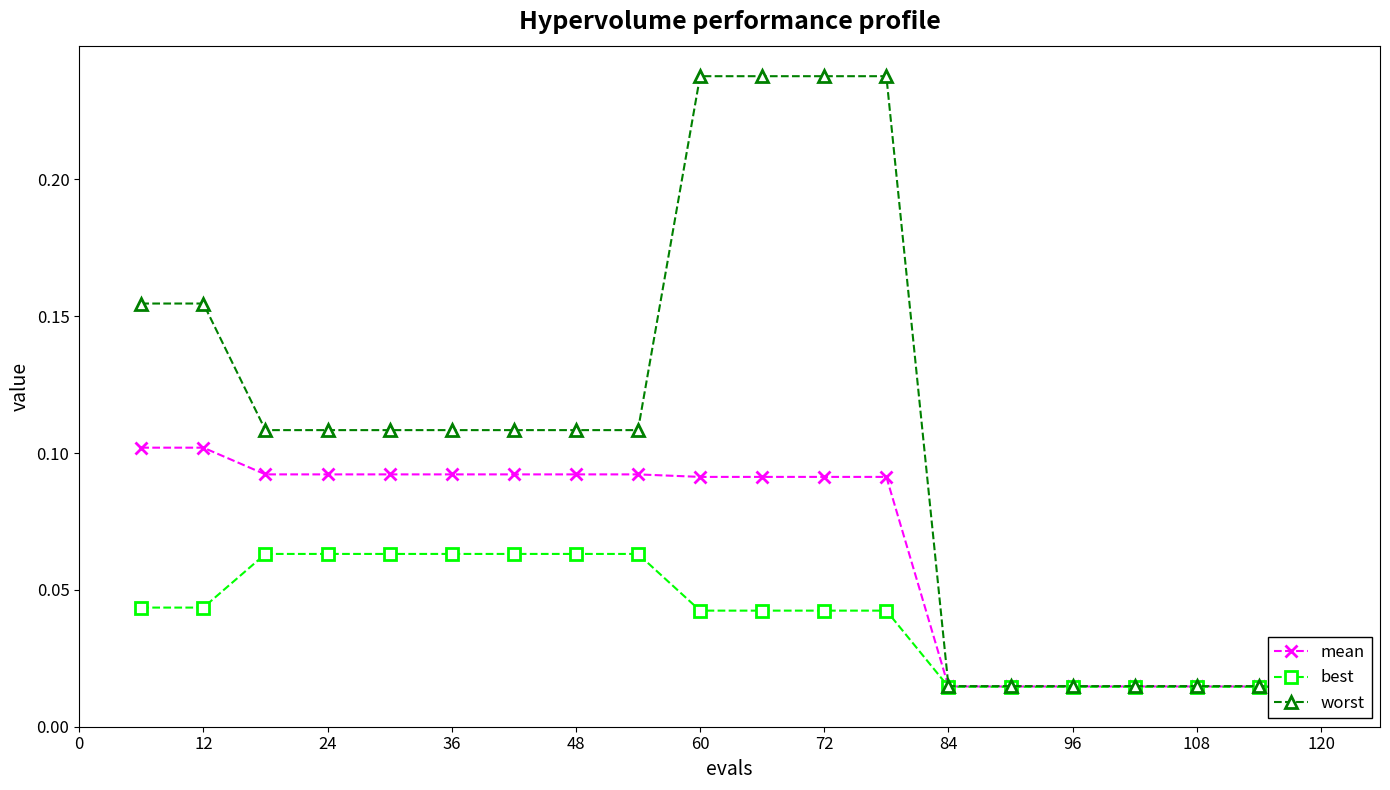

What are all the series names shown in the legend?

mean, best, worst